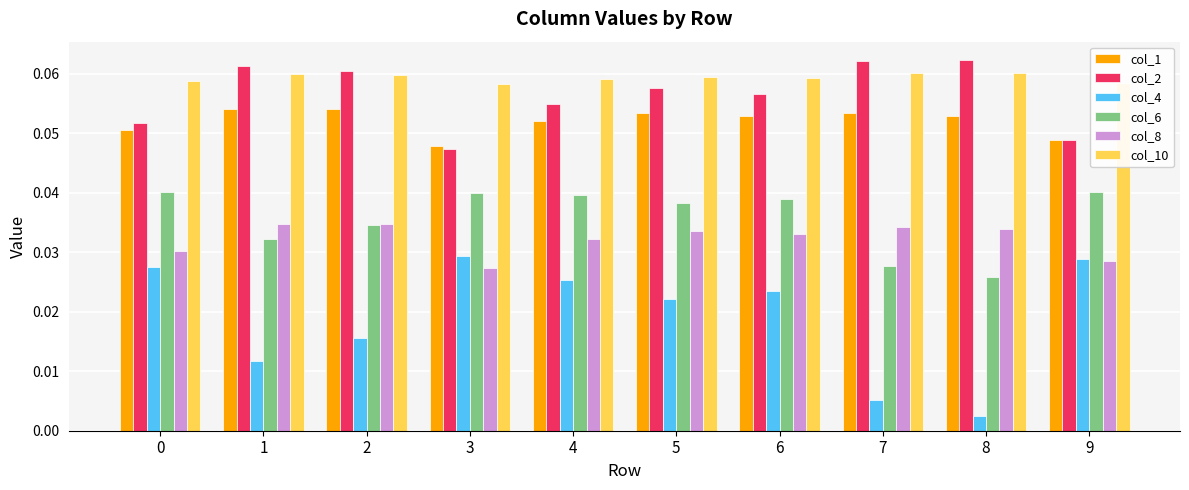

Which series has the largest total across all categories?

col_10